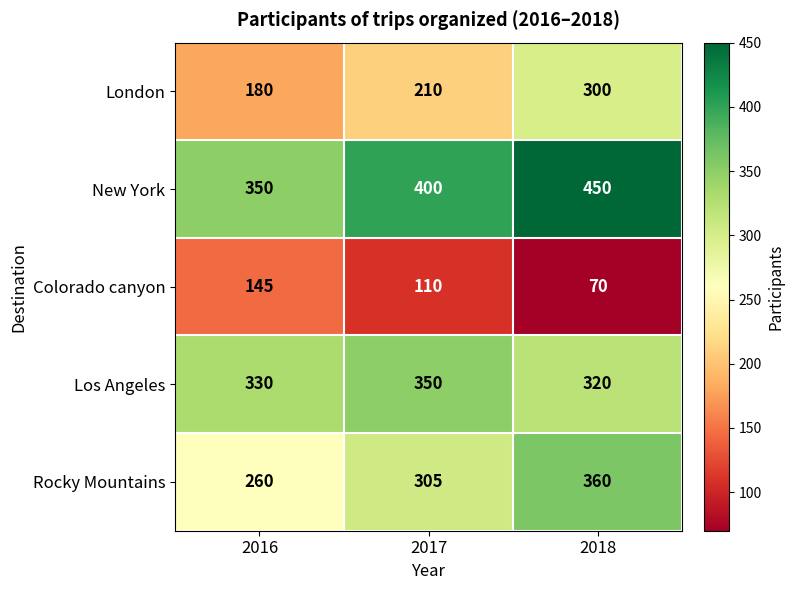

Which series has the largest total across all categories?

New York